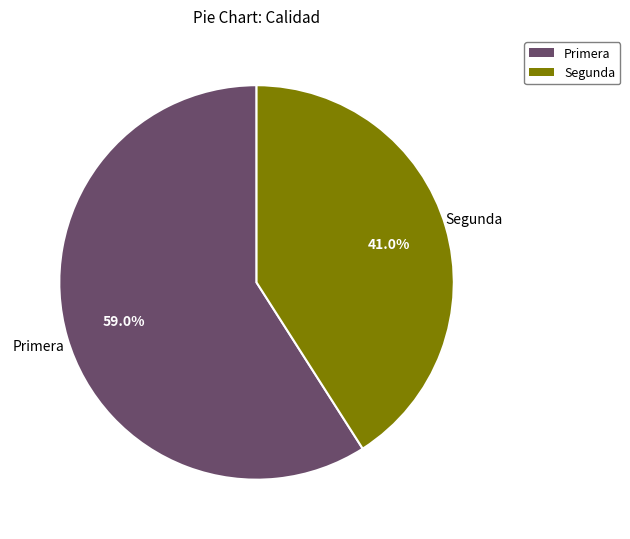

Does any single category account for the majority?

Yes